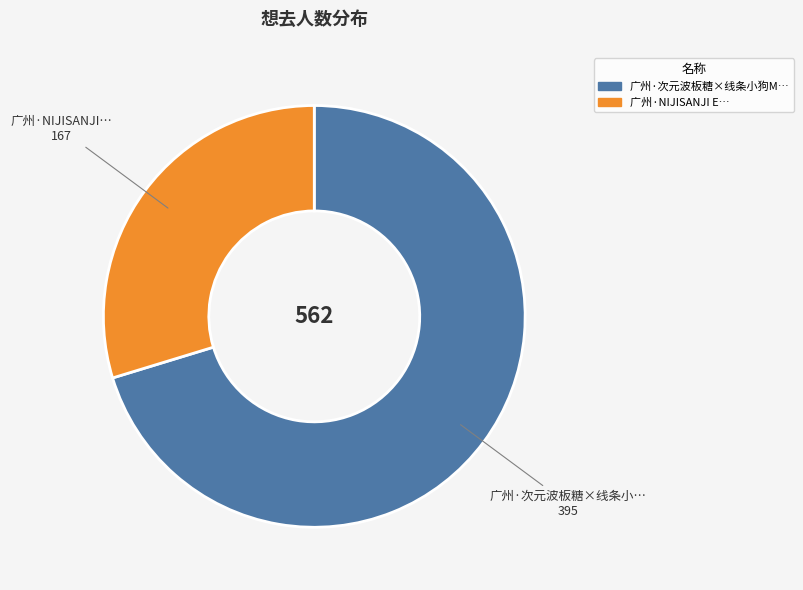

Is there a majority slice in this chart?

Yes